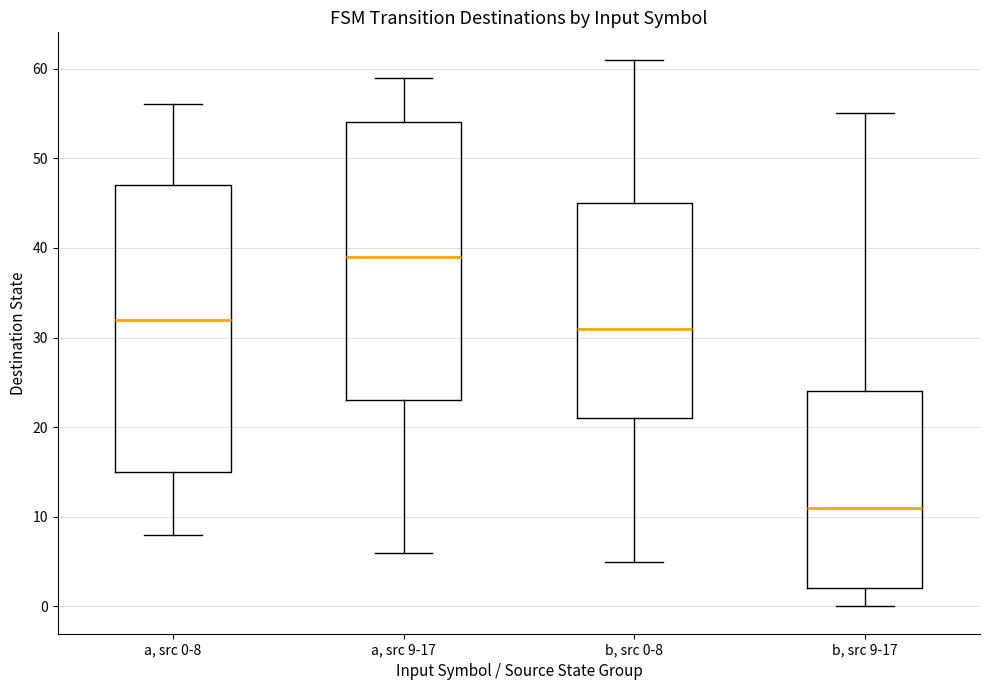

Where does the median line of the box for a, src 0-8 sit on the y-axis? The values are not printed on the chart, so give them approximately, as read against the axis.

32